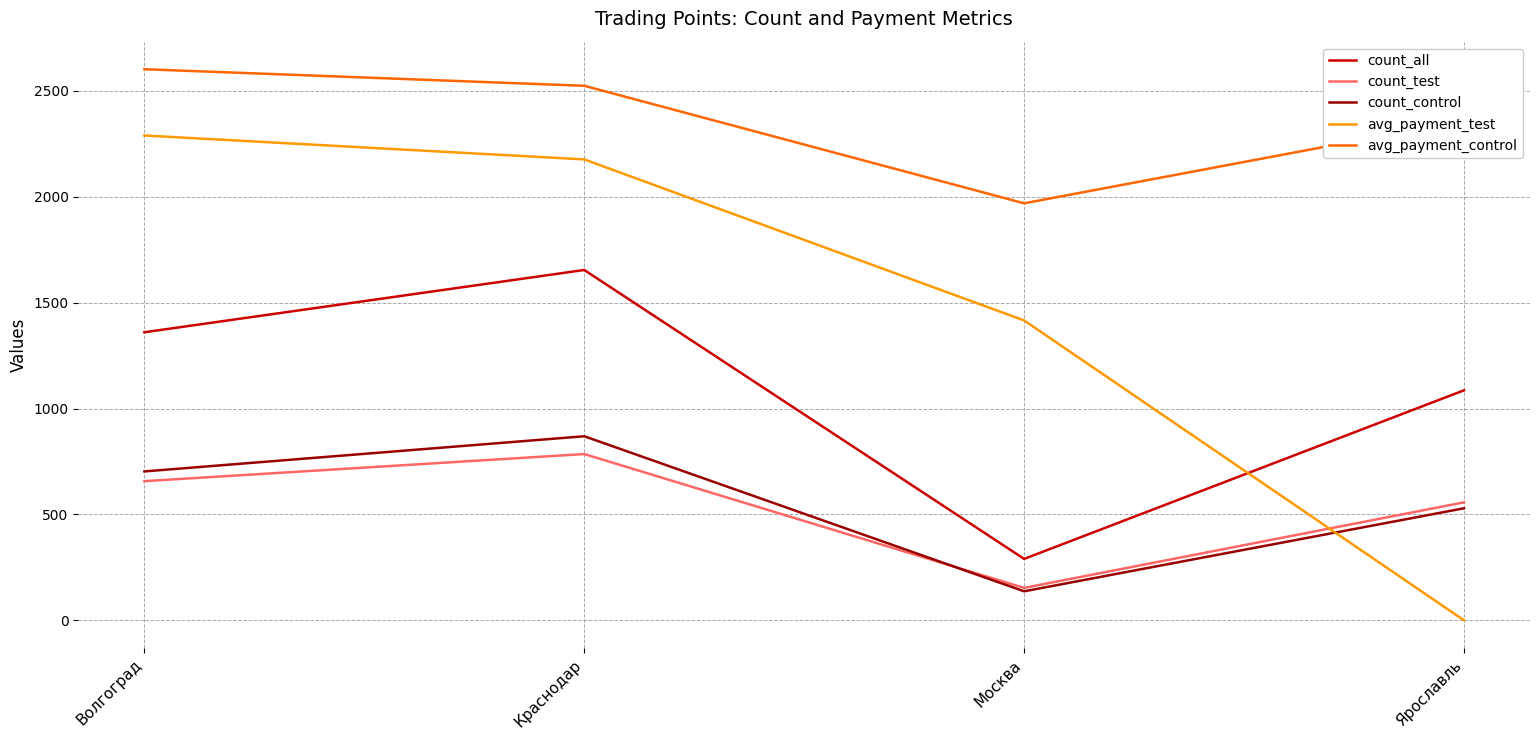

What is the difference between the maximum and minimum values in the count_all series?

1364.0